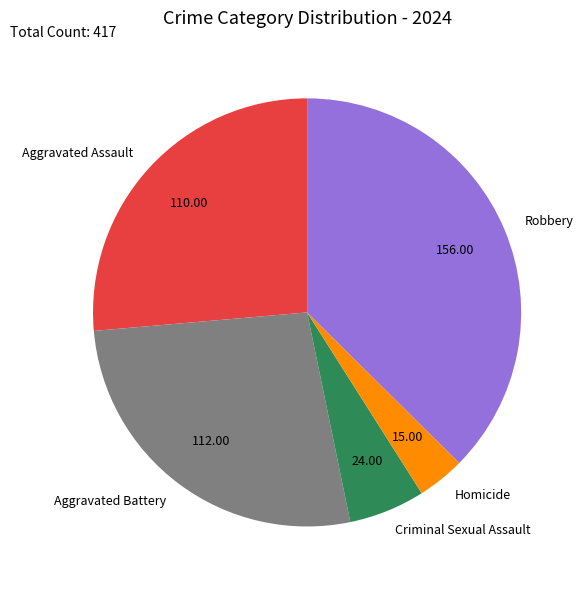

True or false: Aggravated Battery accounts for 42% of the total.

False